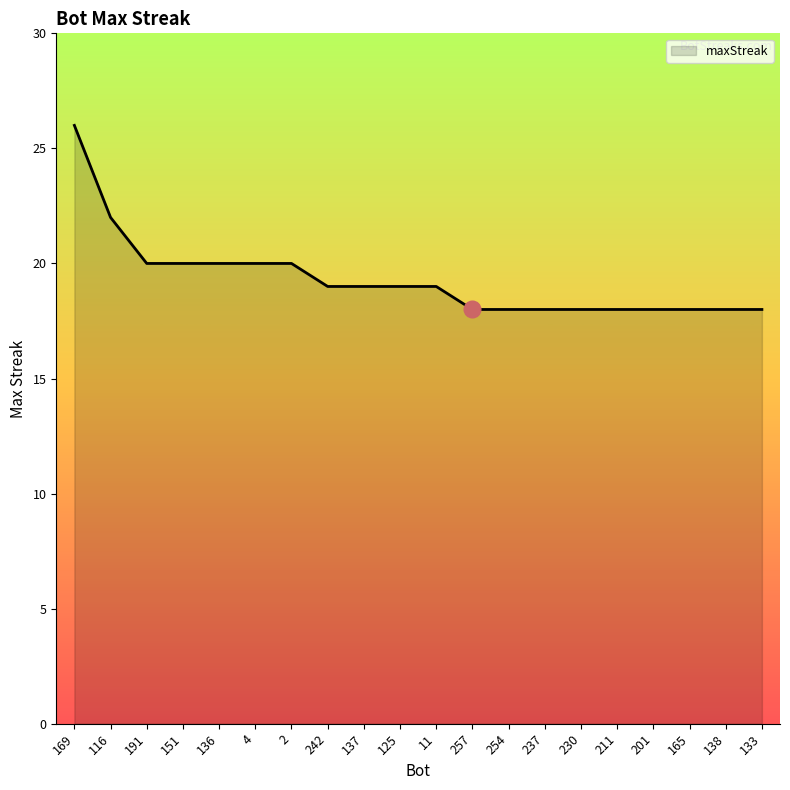

How many distinct data groups are displayed?

1